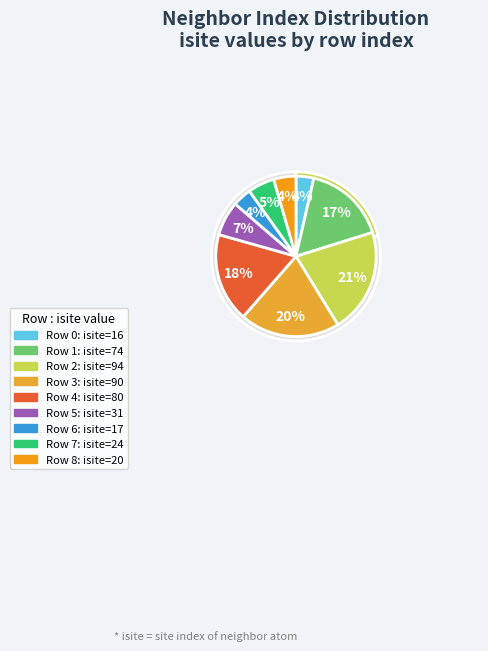

Is 0 the majority of the pie?

No